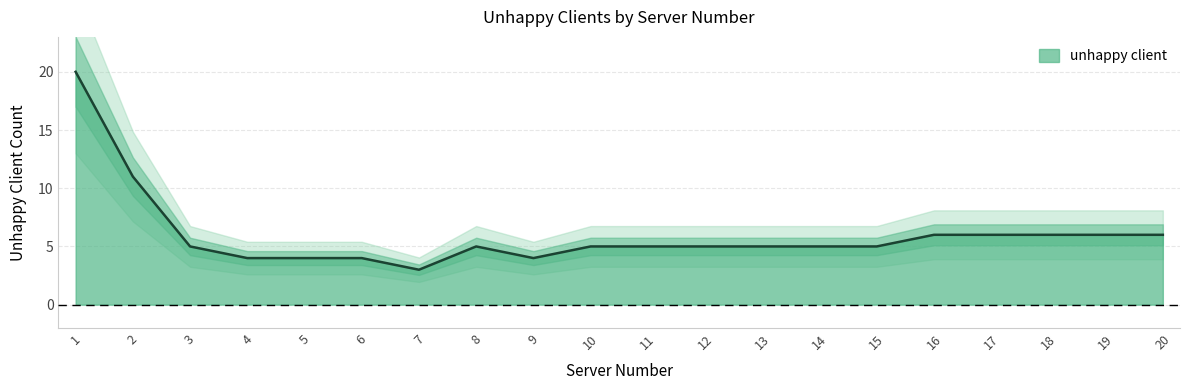

At which label is the value closest to 11?

2